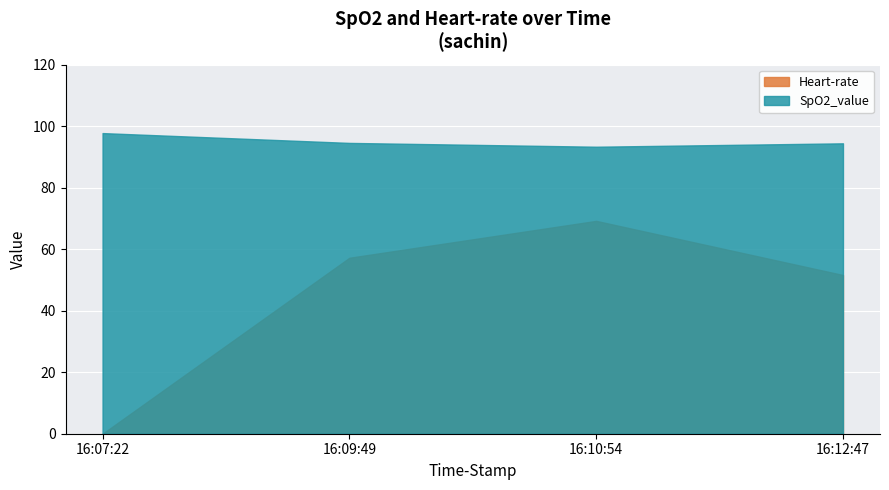

What is the value of the Heart-rate point at the 3rd from the left?

69.2